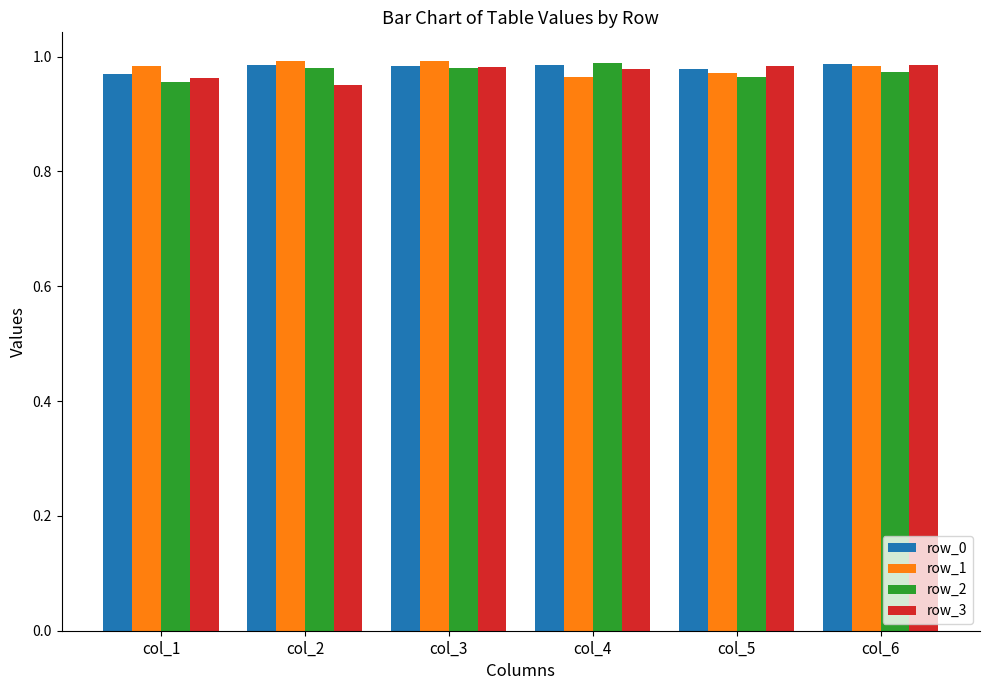

Where is row_0 nearest to the value 0?

col_1